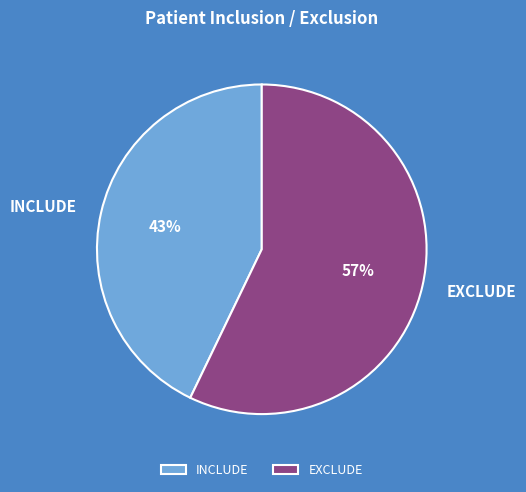

To the nearest percent, what portion does INCLUDE represent?

43%